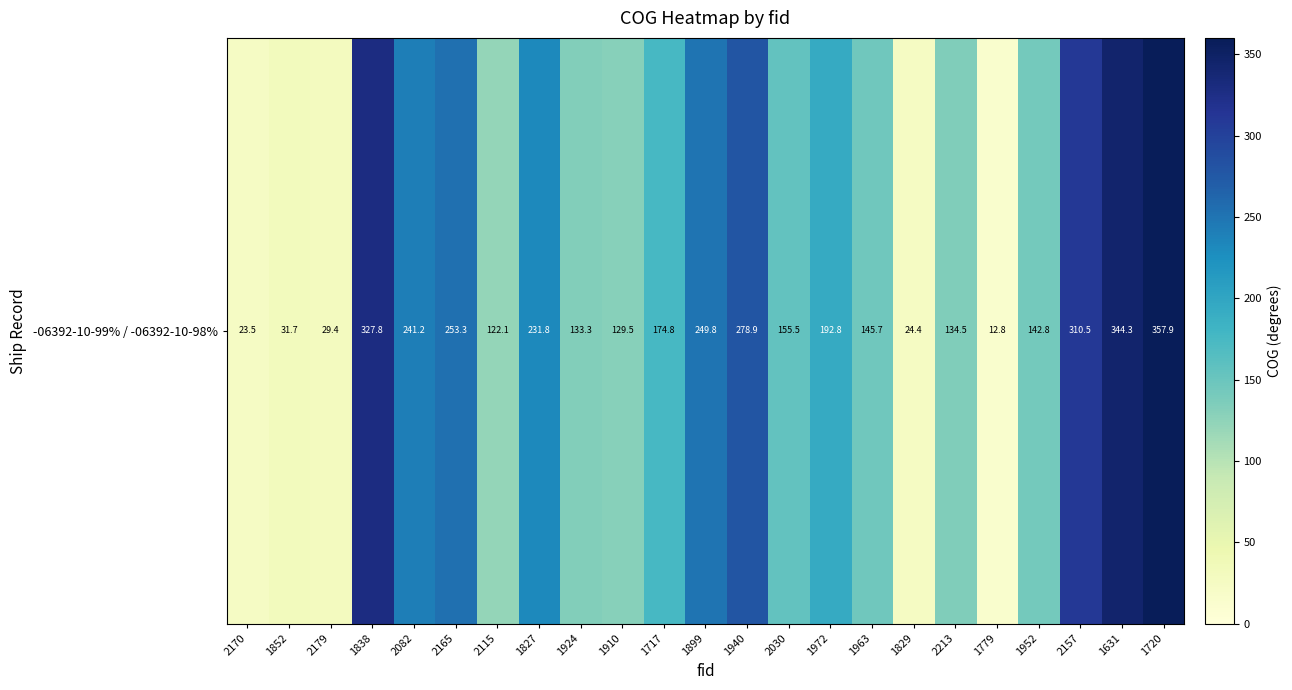

Where does the data first go above 155?

1838